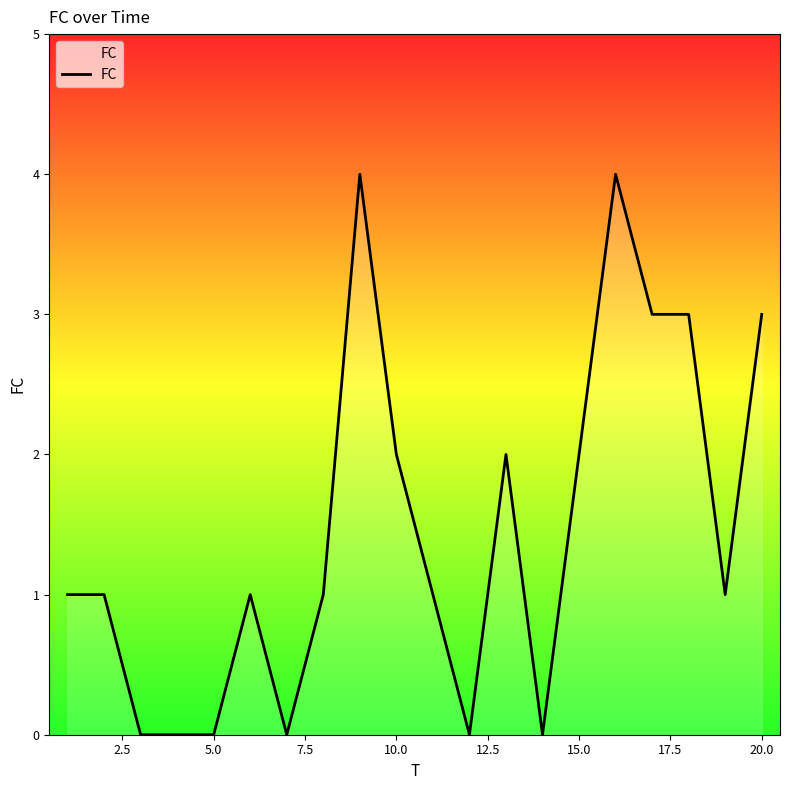

What is the greatest value displayed?

4